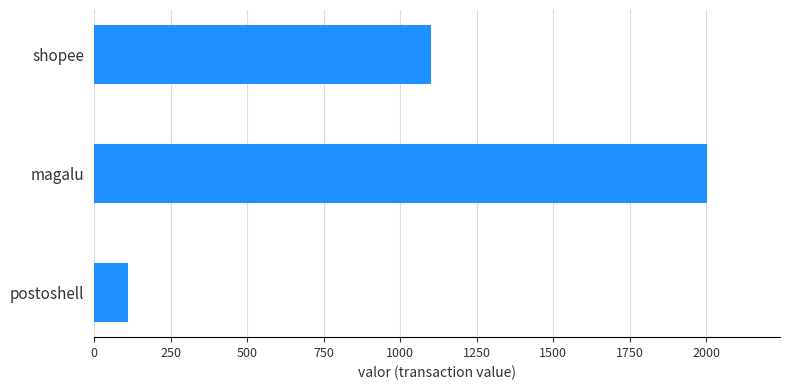

What is the minimum value shown in the chart?

110.0